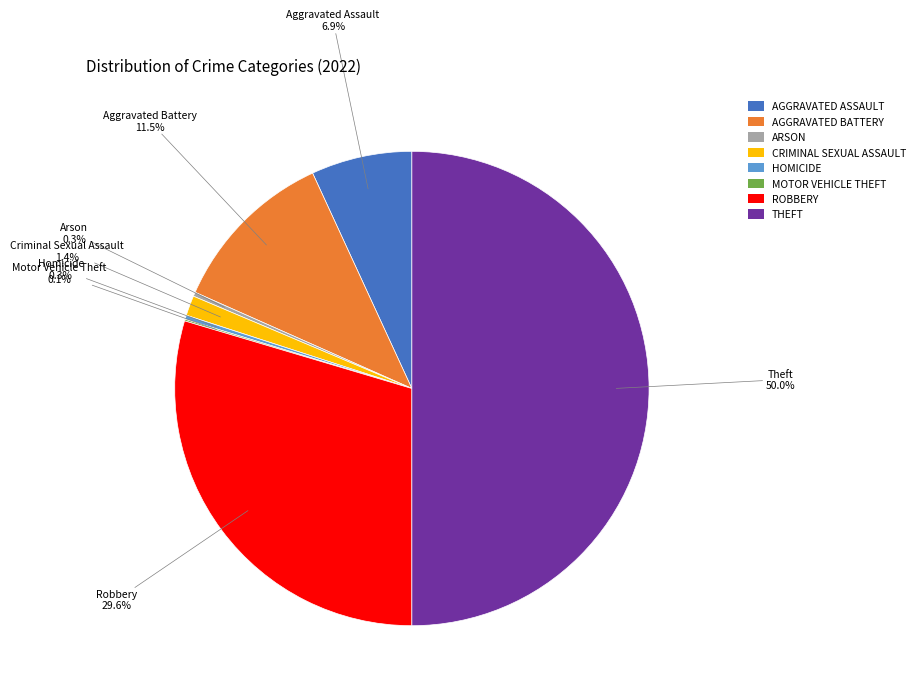

Approximately how many times larger is the value at AGGRAVATED ASSAULT compared to HOMICIDE?

24.2